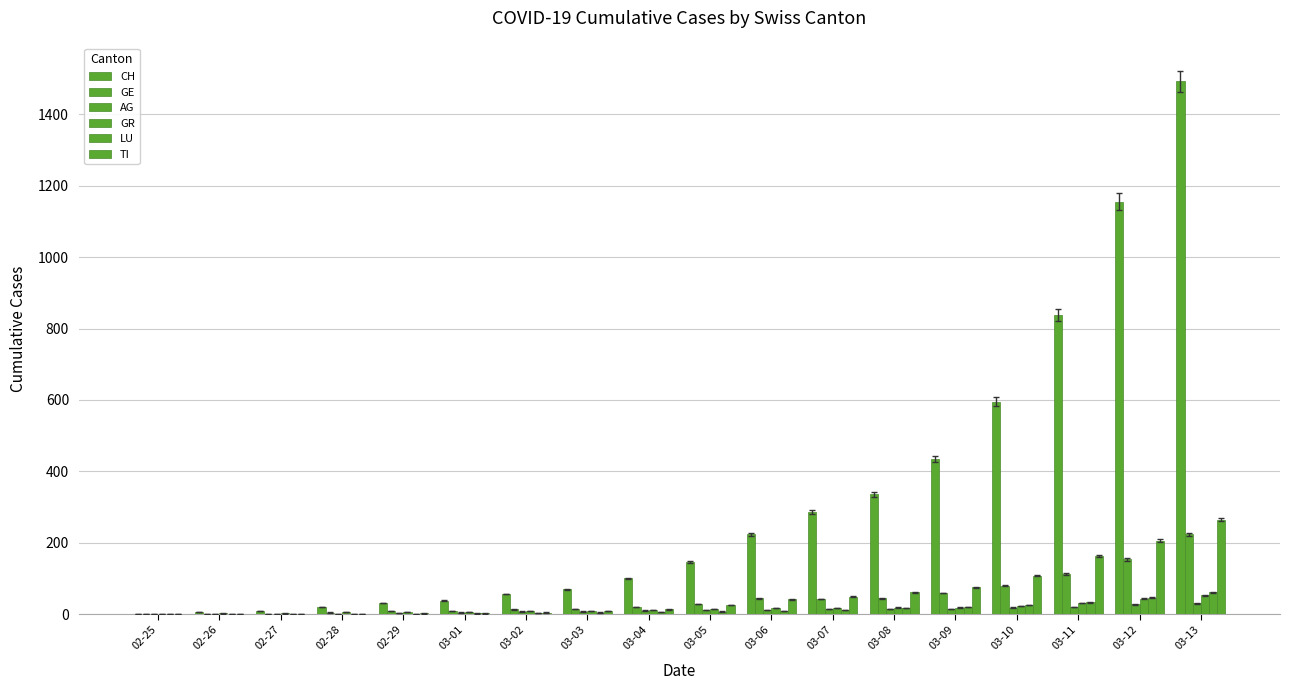

How many groups of bars are there?

18